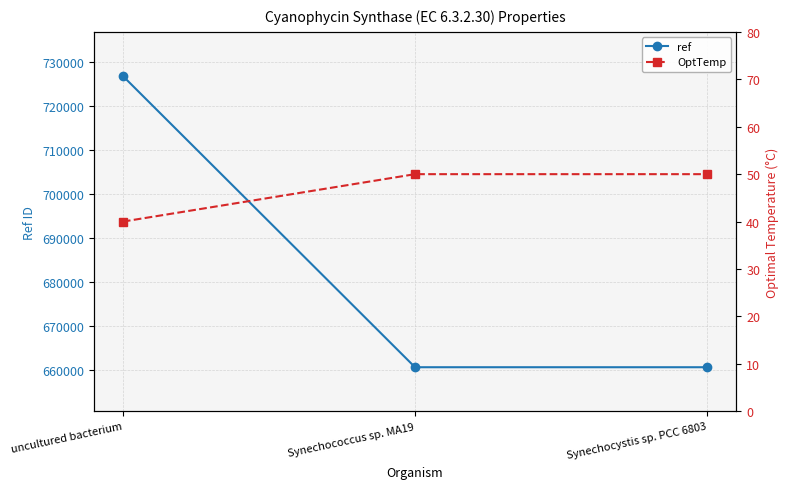

Reading left to right, extract all data points from this chart.

ref: uncultured bacterium=726784	Synechococcus sp. MA19=660741	Synechocystis sp. PCC 6803=660739
OptTemp: uncultured bacterium=40	Synechococcus sp. MA19=50	Synechocystis sp. PCC 6803=50